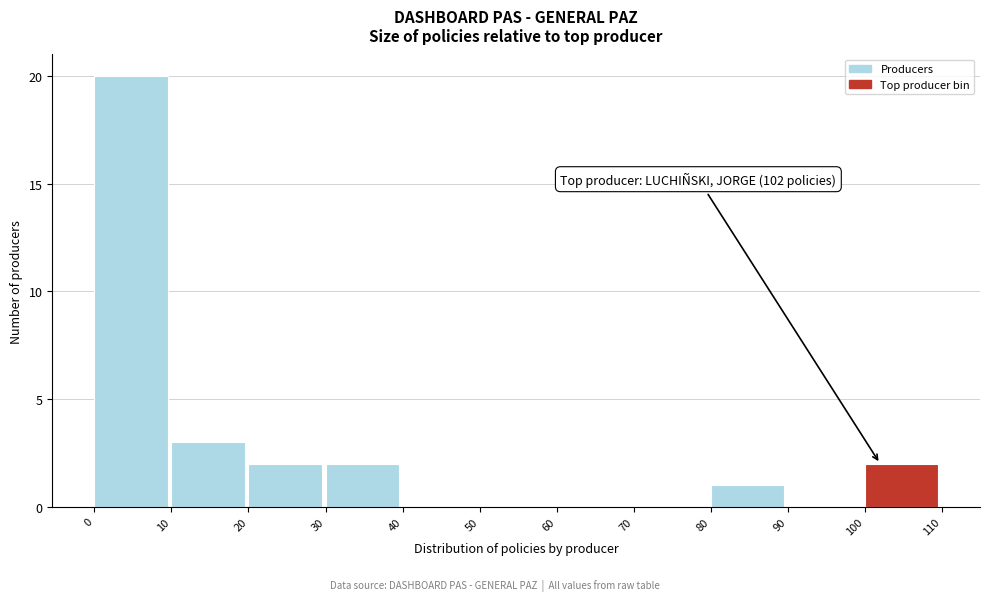

Over which range of the x-axis is the bar tallest?

0 to 10